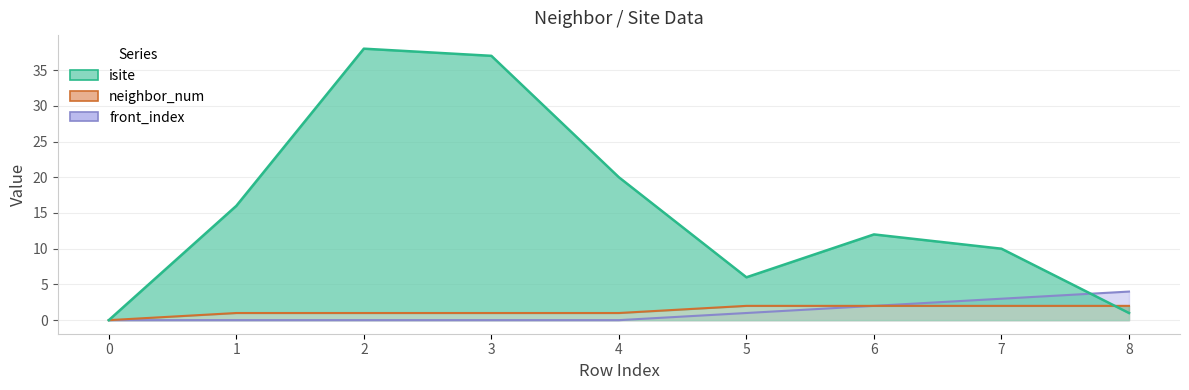

List the labels in order of front_index value, largest first.

8, 7, 6, 5, 0, 1, 2, 3, 4